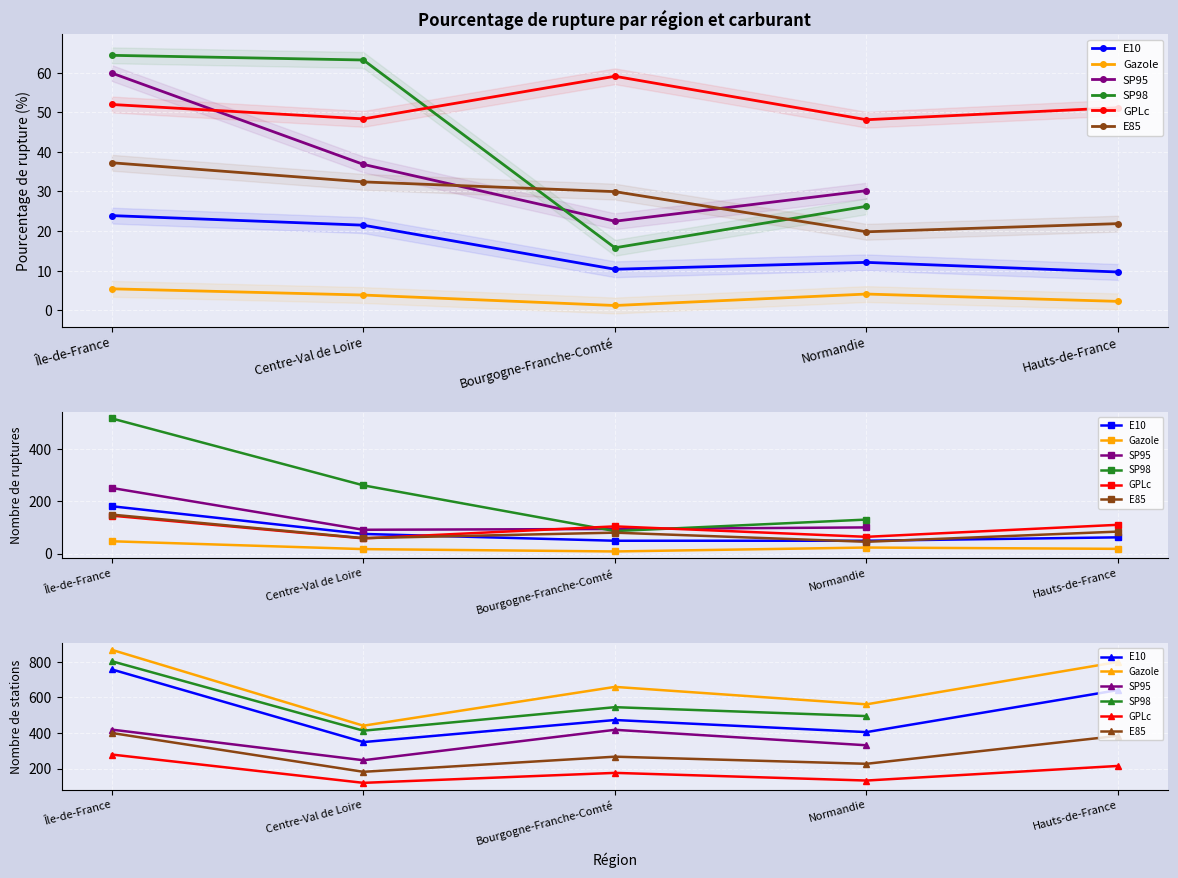

How many values in the GPLc series are below 176?

2